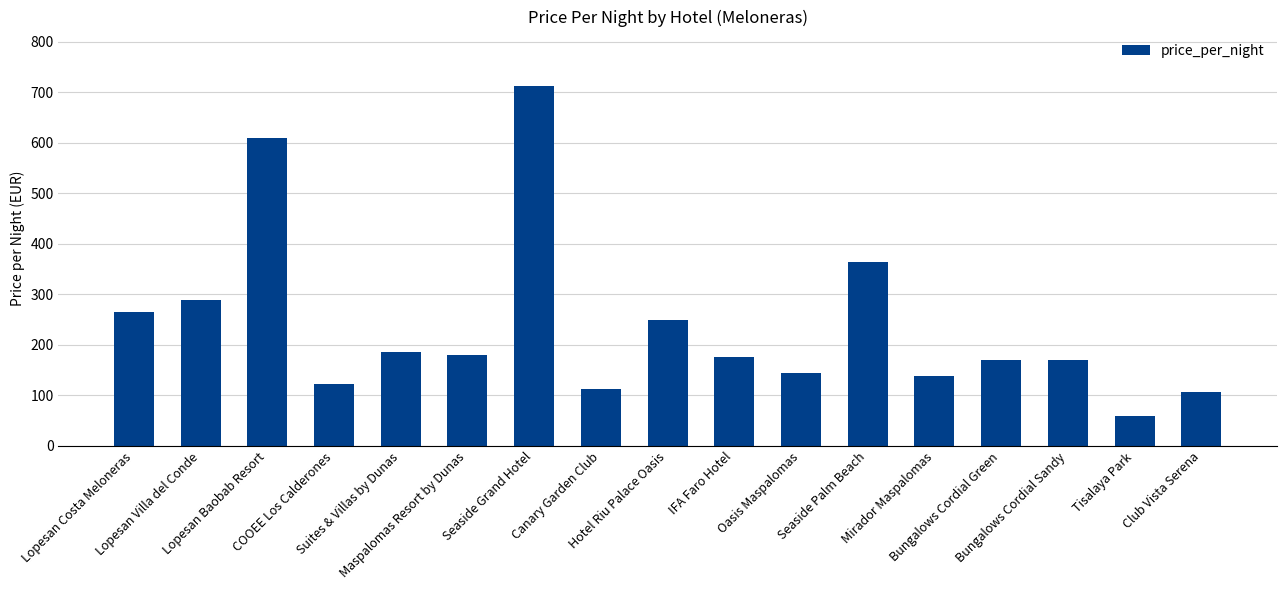

Between Mirador Maspalomas and Seaside Palm Beach, which is larger?

Seaside Palm Beach